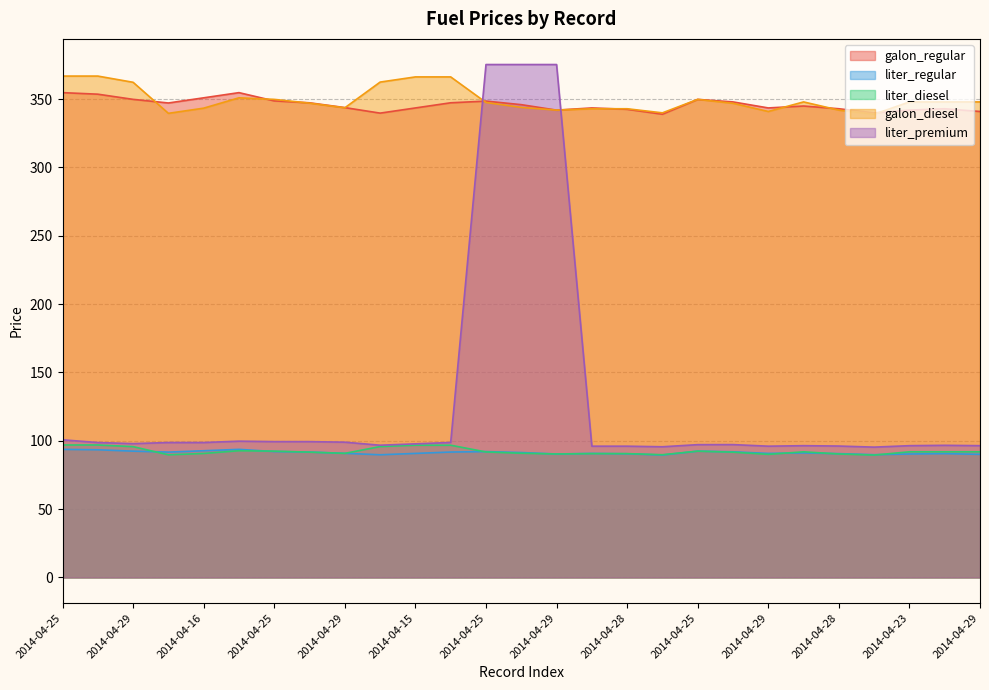

Reading left to right, transcribe all the data shown in this chart.

galon_regular: 354.7	353.6	349.8	347.1	350.9	354.7	348.6	347.2	343.8	339.7	343.5	347.3	348.5	345.9	341.9	343.5	342.5	338.9	349.8	347.9	343.5	344.9	342.9	339.9	341.9	342.9	340.9
liter_regular: 93.7	93.4	92.4	91.7	92.7	93.7	92.1	91.7	90.8	89.7	90.7	91.7	92.1	91.4	90.3	90.7	90.5	89.5	92.4	91.9	90.7	91.1	90.6	89.8	90.3	90.6	90.1
liter_diesel: 96.9	96.9	95.7	89.7	90.7	92.7	92.4	91.7	90.8	95.7	96.7	96.7	91.8	90.8	90.3	90.6	90.6	89.8	92.4	91.6	90.1	91.9	90.3	89.5	91.9	91.9	91.9
galon_diesel: 366.8	366.8	362.3	339.6	343.3	350.9	349.8	347.0	343.6	362.4	366.2	366.2	347.5	343.9	341.9	342.9	342.9	339.9	349.8	346.9	340.9	347.9	341.9	338.9	347.9	347.9	347.9
liter_premium: 100.7	98.7	97.9	98.7	98.7	99.7	99.4	99.4	99.0	96.7	97.7	98.7	375.2	375.2	375.2	96.0	96.0	95.6	97.2	97.2	96.0	96.4	96.1	95.3	96.4	96.7	96.4